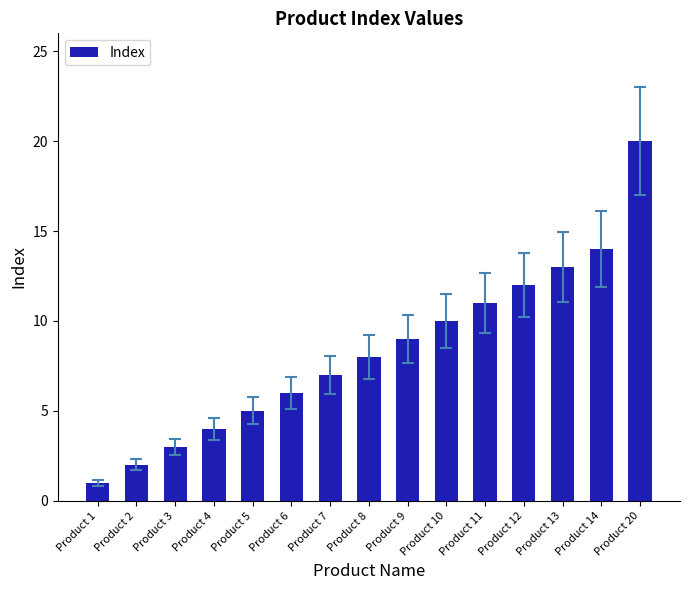

Which has a higher value, Product 14 or Product 13?

Product 14